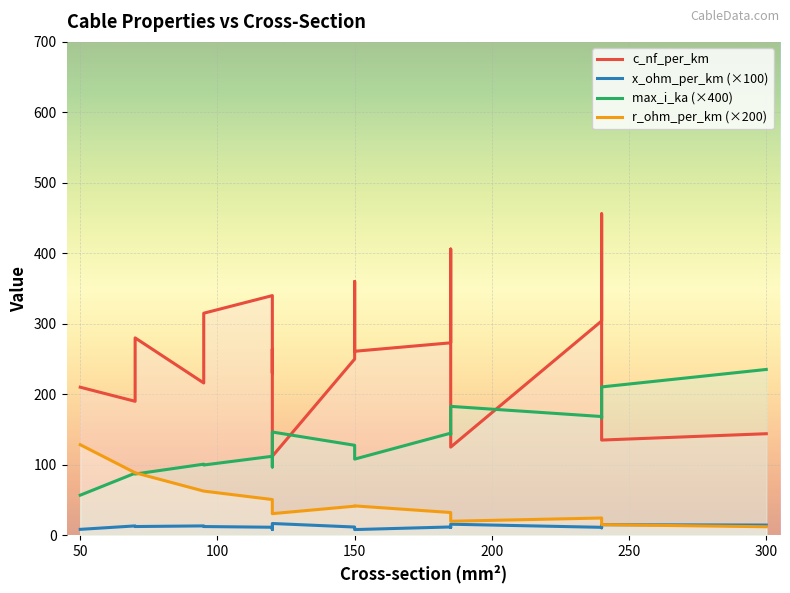

What is the value of the r_ohm_per_km (×200) point at the 1st from the left?

128.4